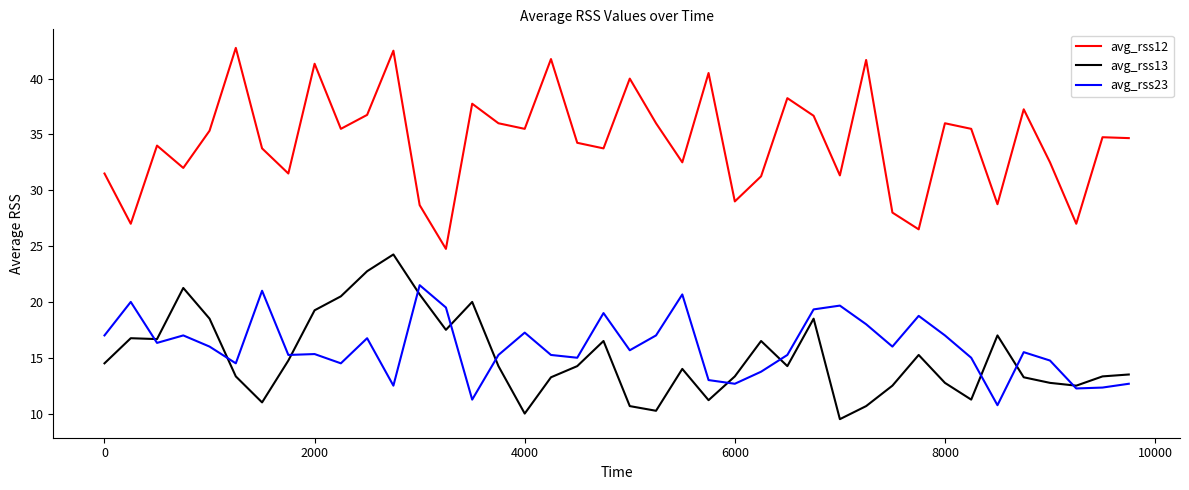

What is the highest value of the avg_rss23 series?

21.5